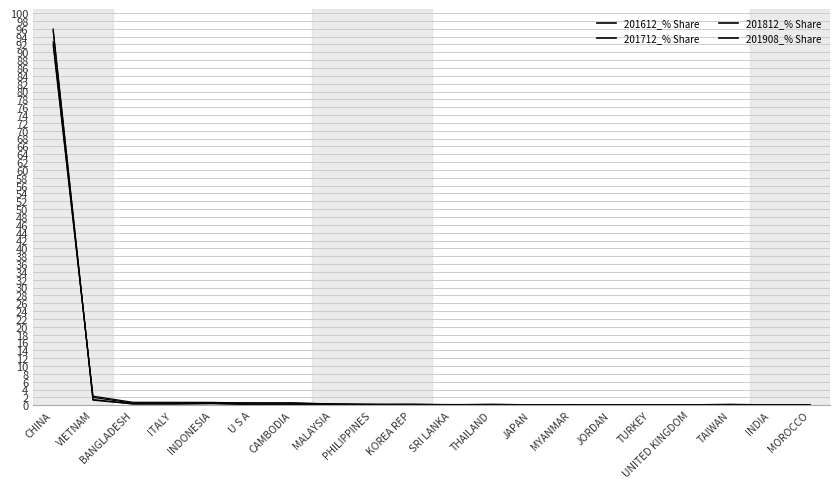

True or false: 201812_% Share and 201612_% Share intersect in this chart.

True